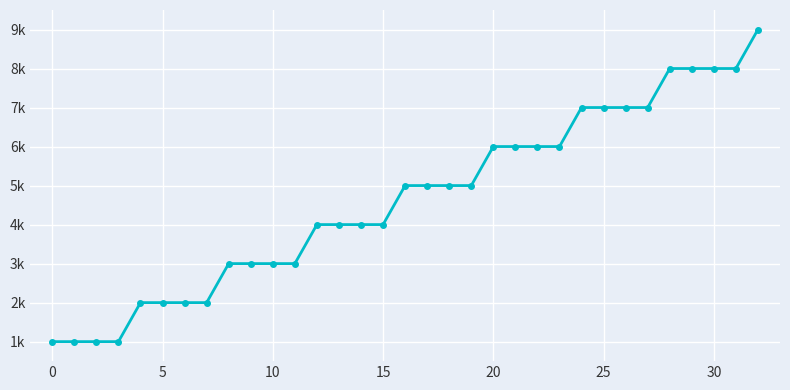

Is this an area chart (filled region under the line)?

No